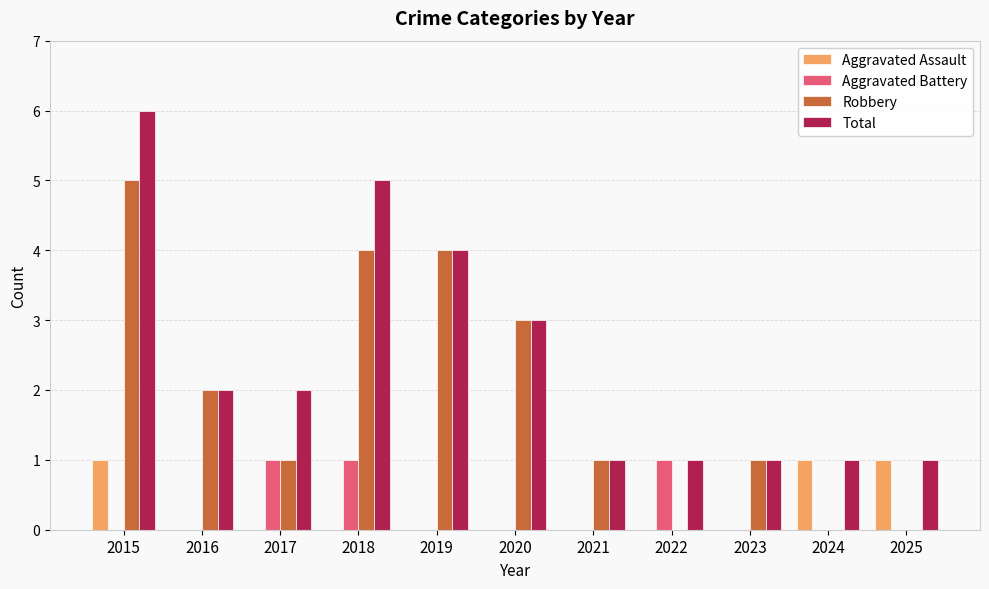

How many Aggravated Battery values are between 0 and 1?

11